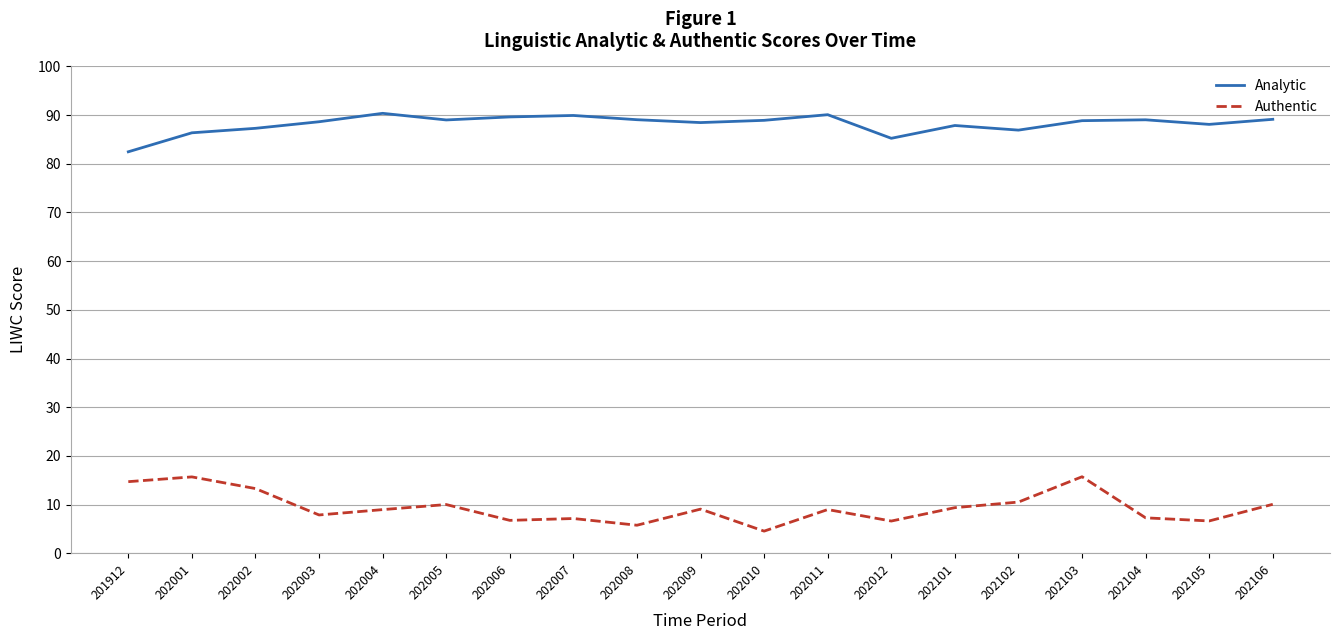

True or false: Authentic and Analytic intersect in this chart.

False